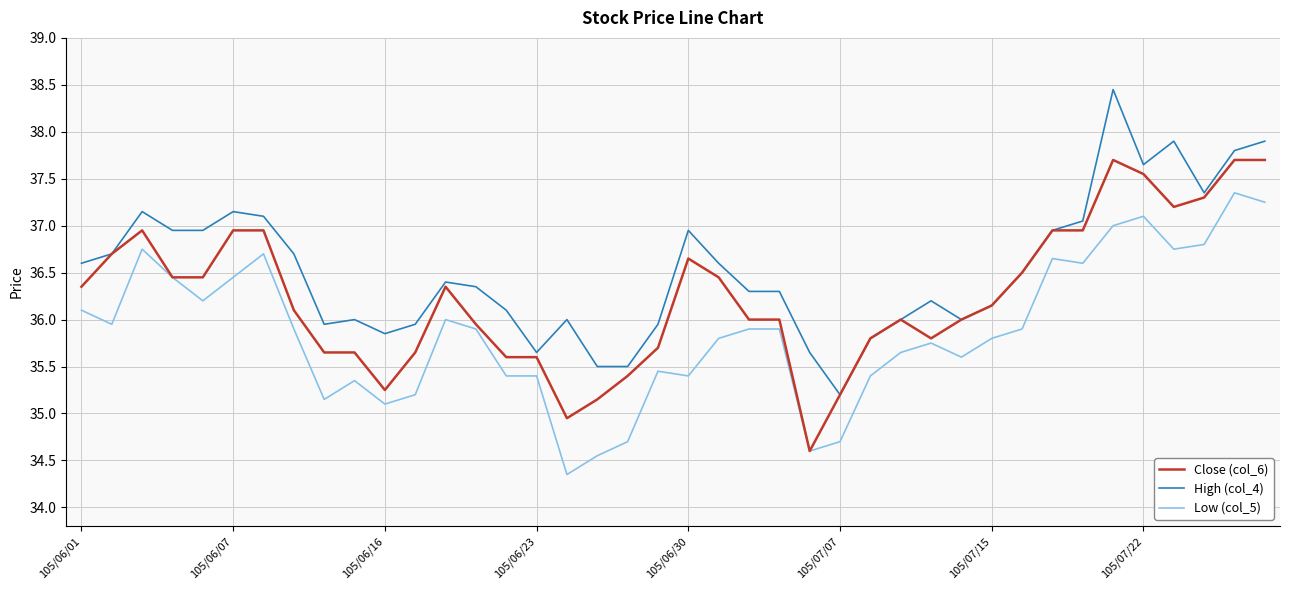

Which series has the largest total across all categories?

High (col_4)